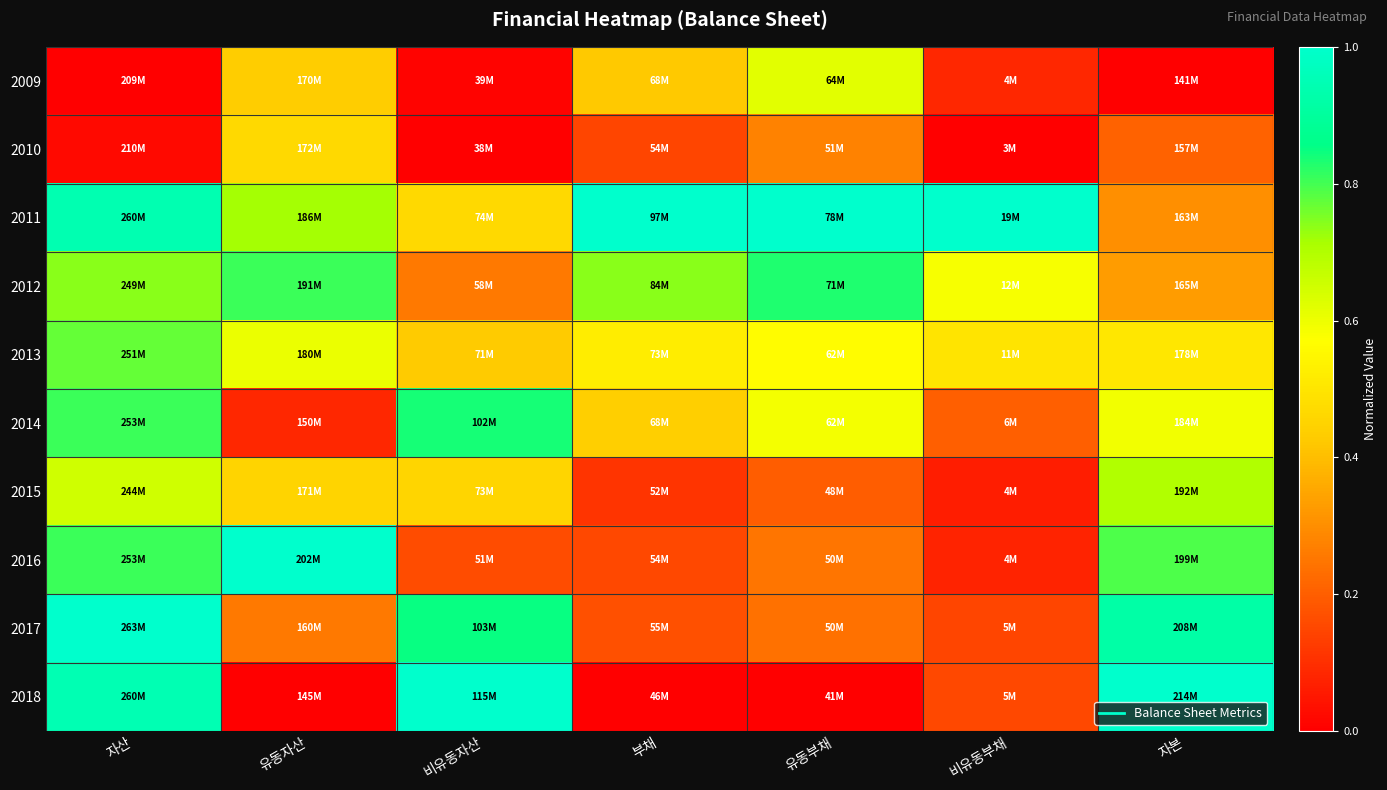

How many categories are shown in the chart?

7